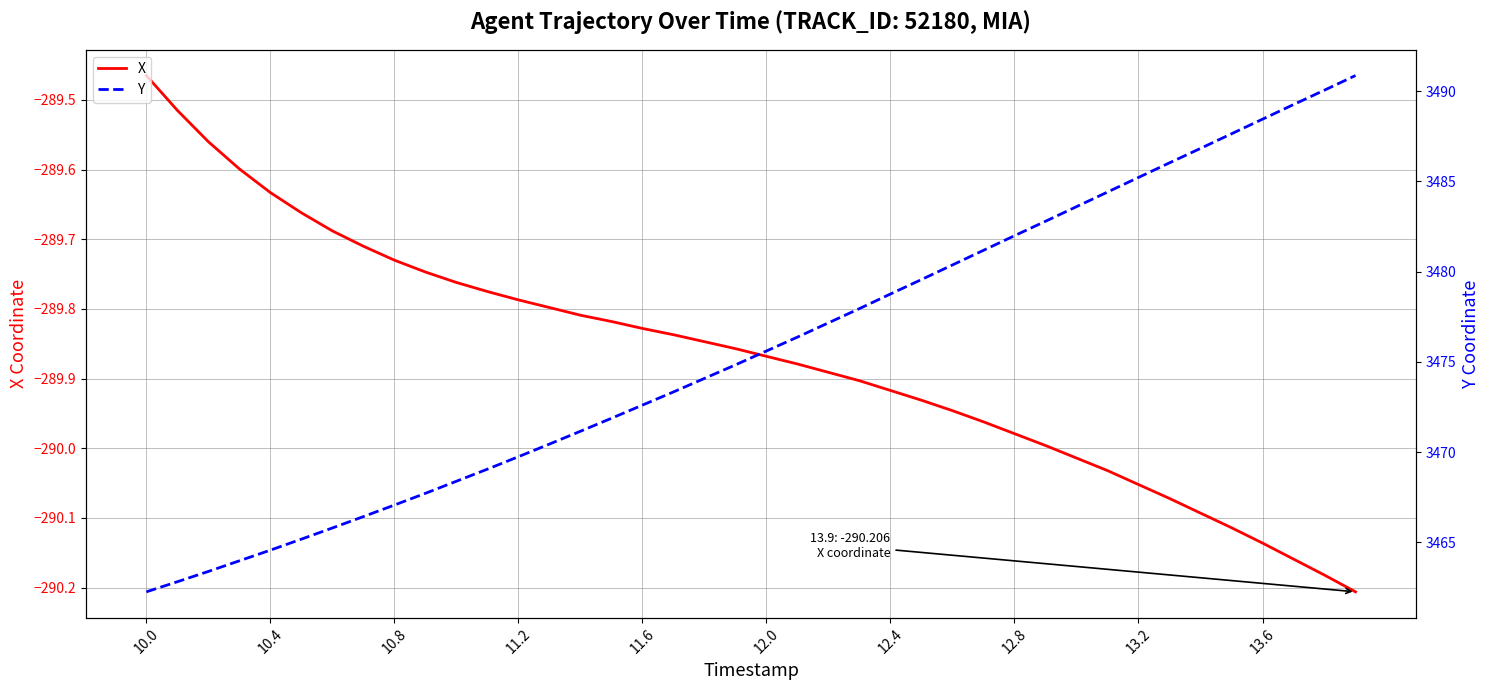

True or false: X has more than 1 points higher than both neighbors.

False